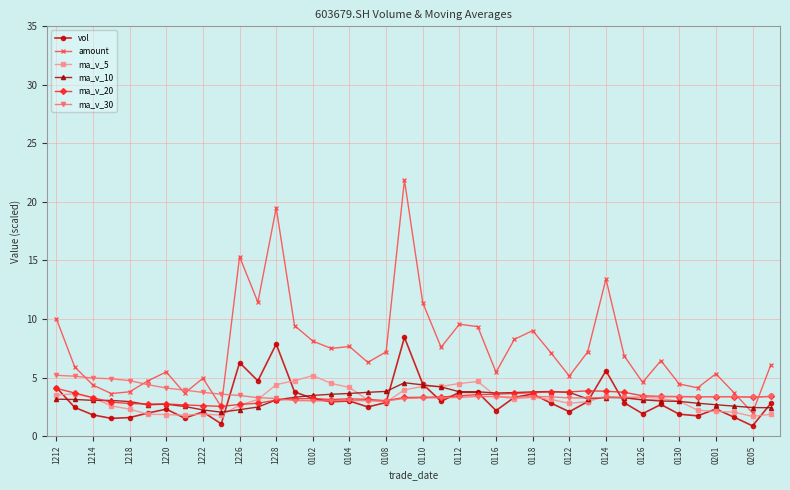

True or false: ma_v_20 has more than 2 points higher than both neighbors.

True